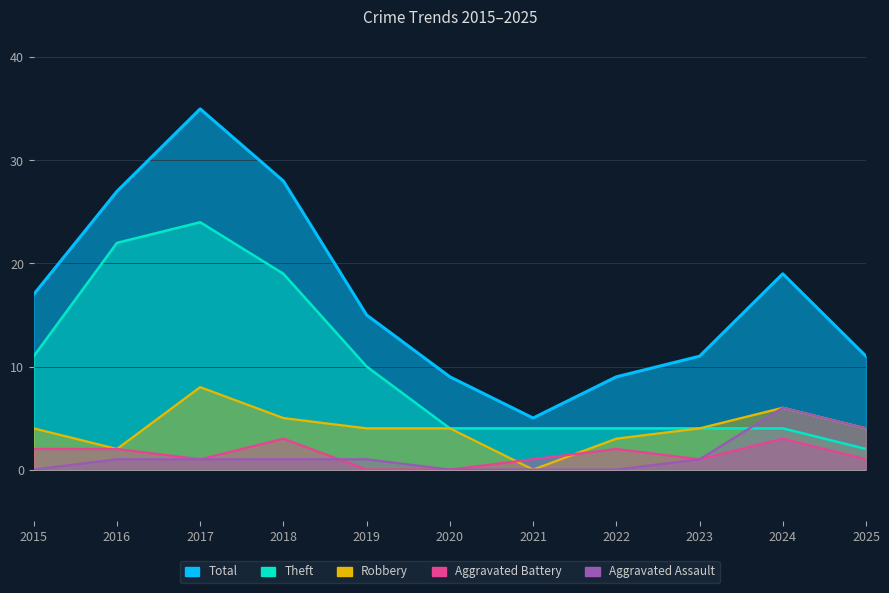

True or false: Theft has more than 1 points higher than both neighbors.

False